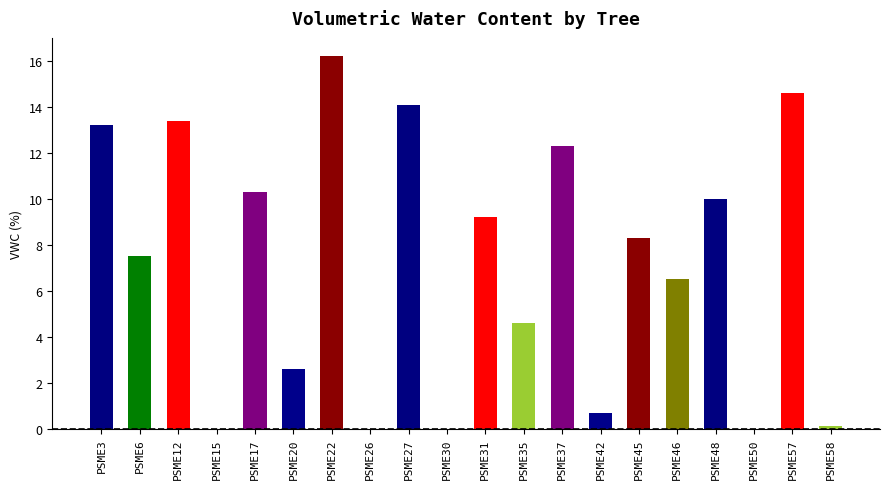

Which has a higher value, PSME26 or PSME31?

PSME31